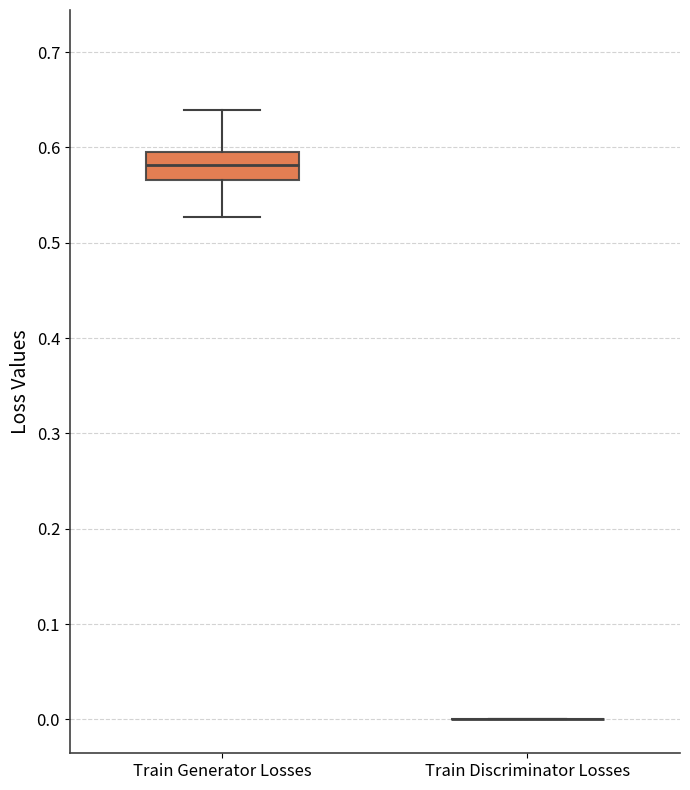

Reading left to right, read every box against the y-axis: the position of its median line, the range the box covers, and the ends of its whiskers. The values are not printed on the chart, so give them approximately, as read against the axis.

Train Generator Losses: median 0.58, box 0.57 to 0.60, whiskers 0.53 to 0.64
Train Discriminator Losses: box collapsed to a line at 0.00, whiskers 0.00 to 0.00